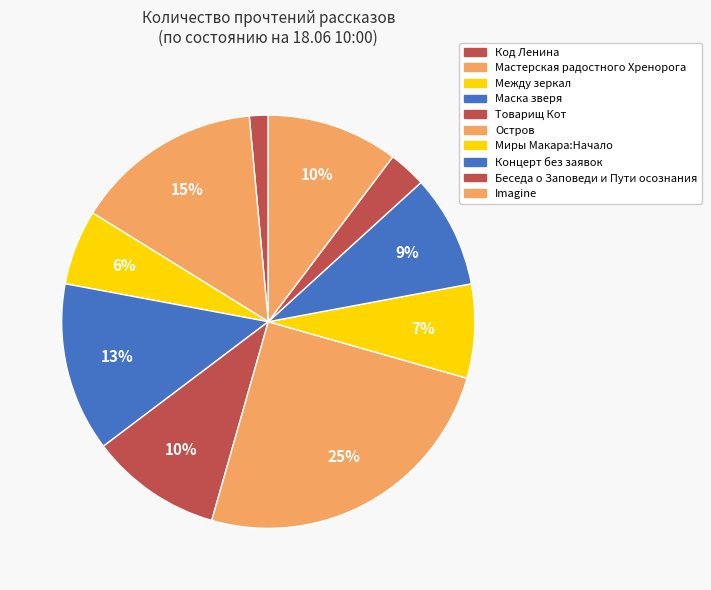

Which category has the biggest portion of the pie?

Остров